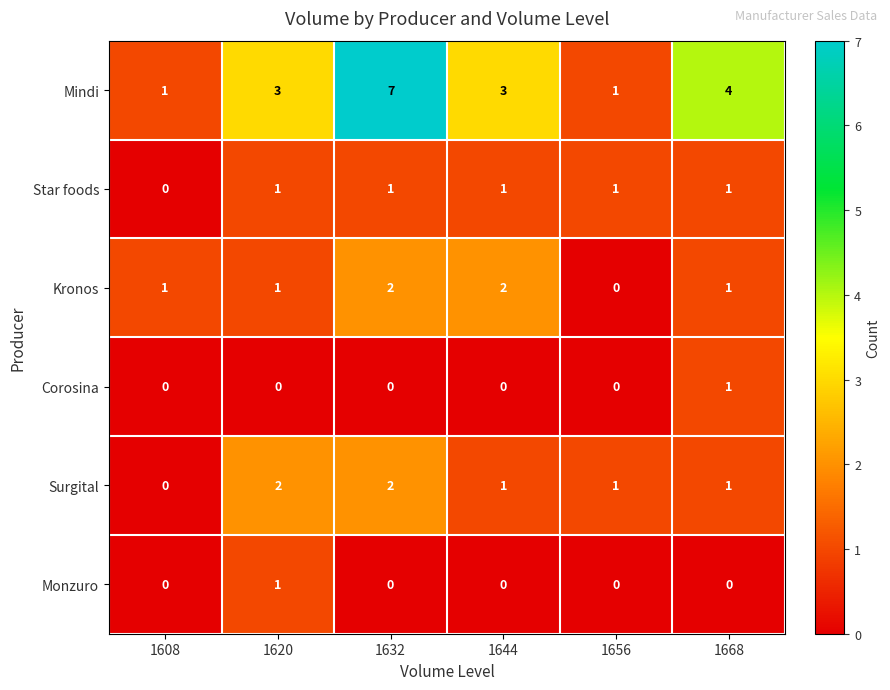

Count the number of data series in this chart.

6